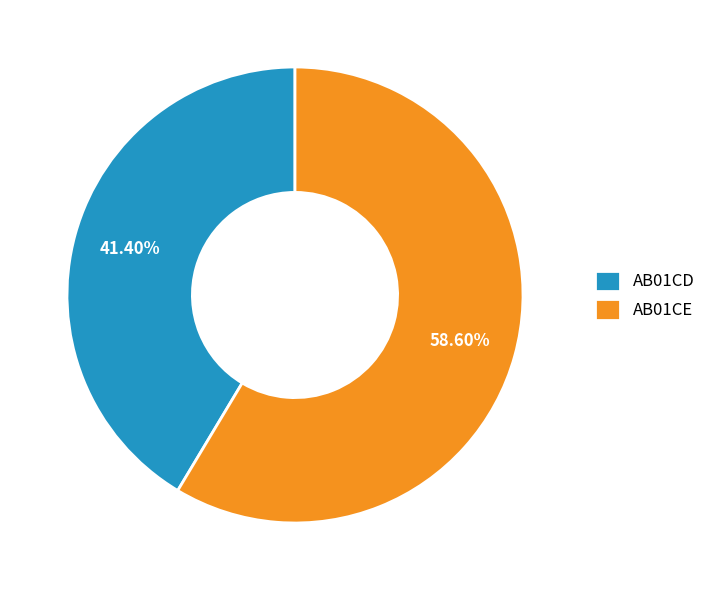

Rank the categories by value from lowest to highest.

AB01CD, AB01CE